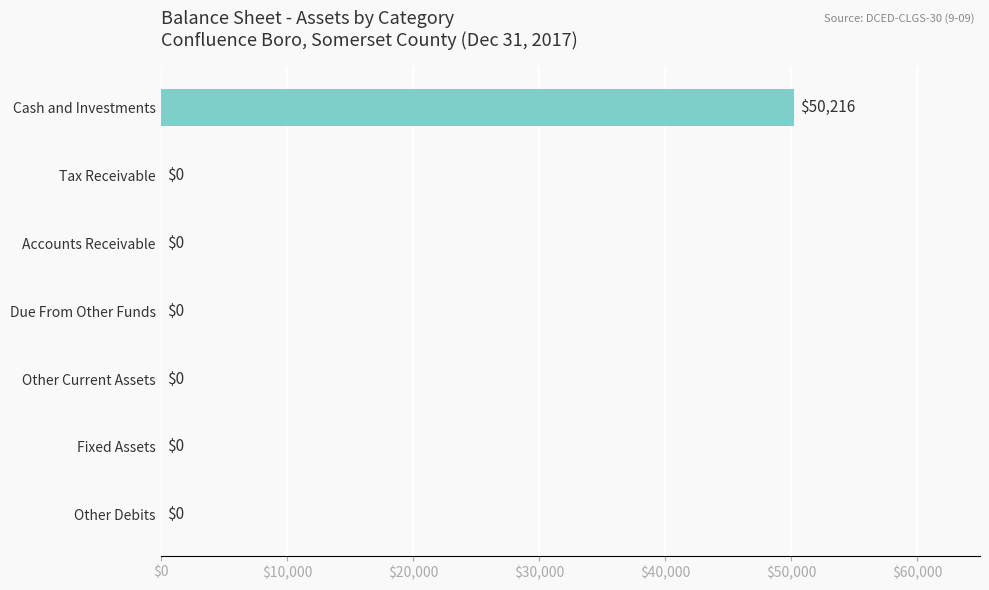

Is it true that the value at Fixed Assets is 0?

True